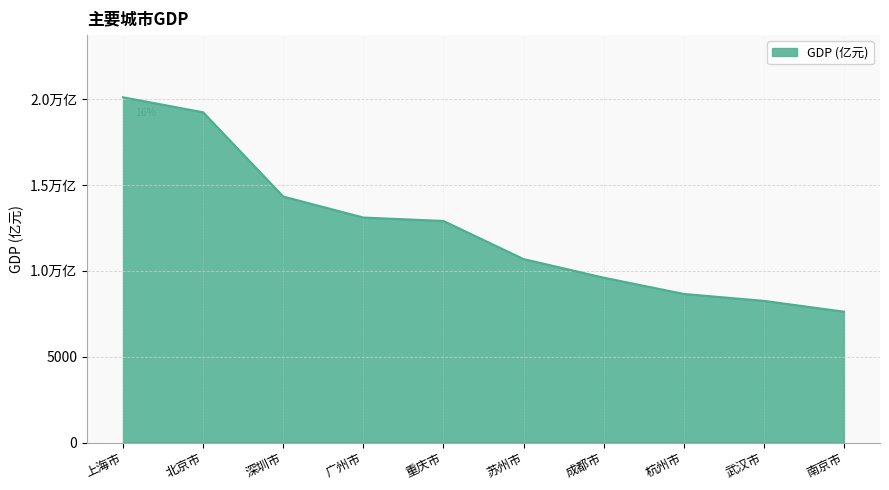

Is this an area chart (filled region under the line)?

Yes